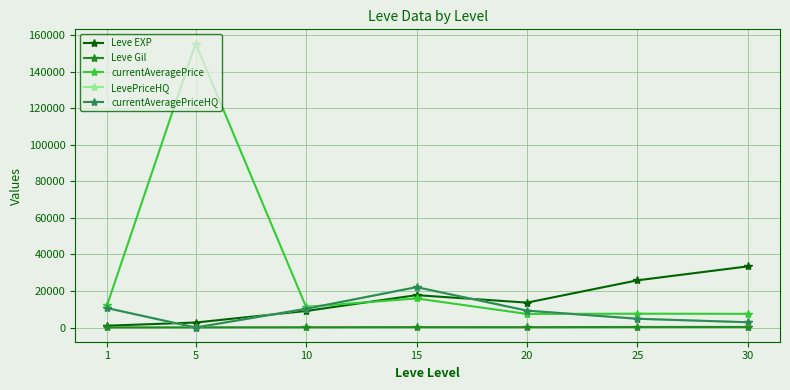

The value of LevePriceHQ at 5 is 52. True or false?

True